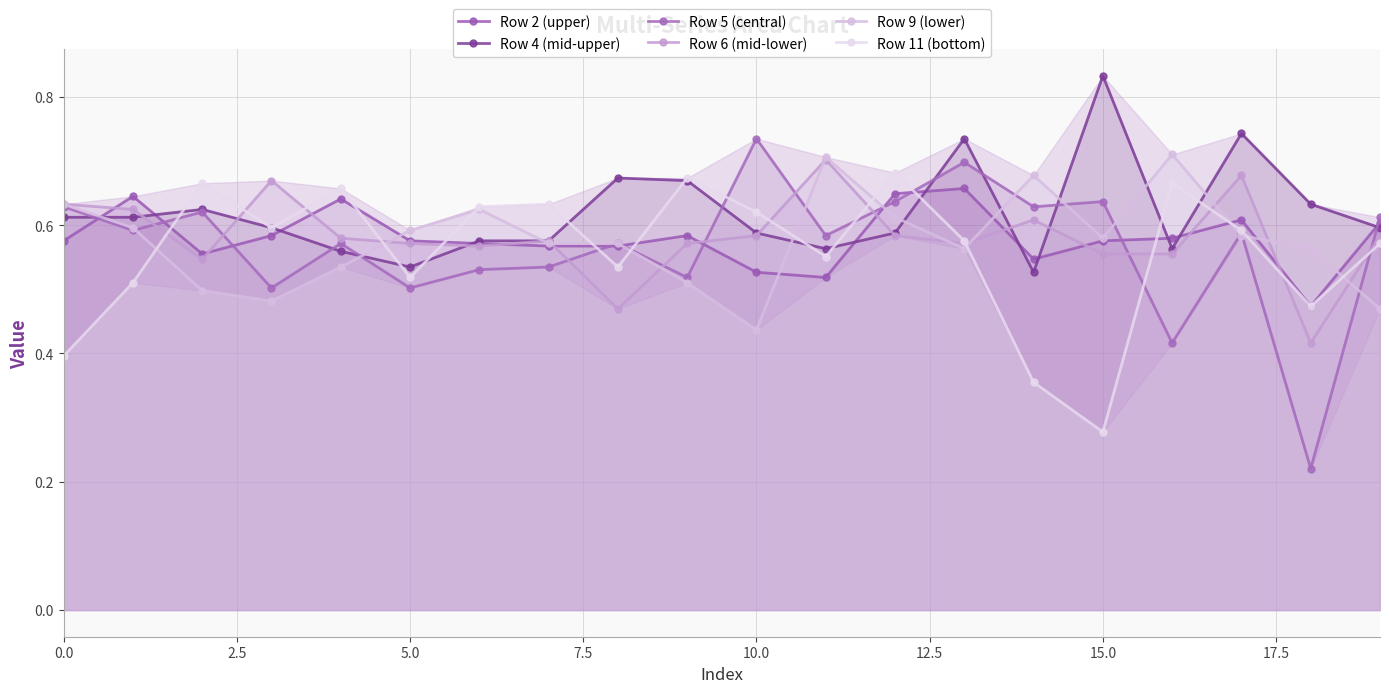

True or false: Row 2 (upper) and Row 5 (central) cross at least once.

True